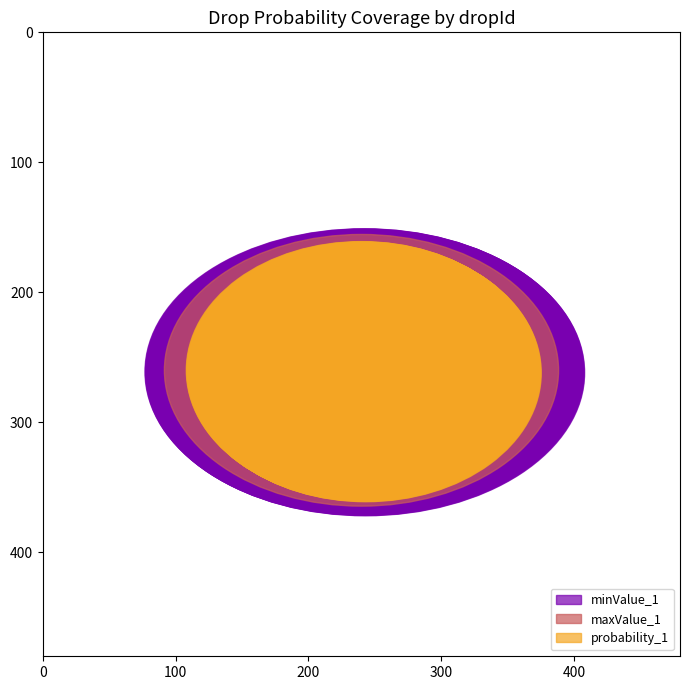

Reading left to right, extract all data points from this chart.

minValue_1: 9752476=42.0	1000=1.0	1001=1.0	1002=1.0	1003=1.0	1004=1.0	5000=100.0	5001=100.0	5002=100.0	5003=100.0	5004=100.0	6000=0.0	6001=0.1	6002=0.1	6003=0.1	6004=0.2
maxValue_1: 9752476=42.0	1000=0.1	1001=0.1	1002=0.1	1003=0.1	1004=0.1	5000=2.0	5001=2.0	5002=2.0	5003=2.0	5004=2.0	6000=0.1	6001=1.0	6002=1.0	6003=1.0	6004=1.0
probability_1: 9752476=1.0	1000=1.0	1001=1.0	1002=1.0	1003=1.0	1004=1.0	5000=1.0	5001=1.0	5002=1.0	5003=1.0	5004=1.0	6000=1.0	6001=0.7	6002=0.7	6003=0.7	6004=0.7